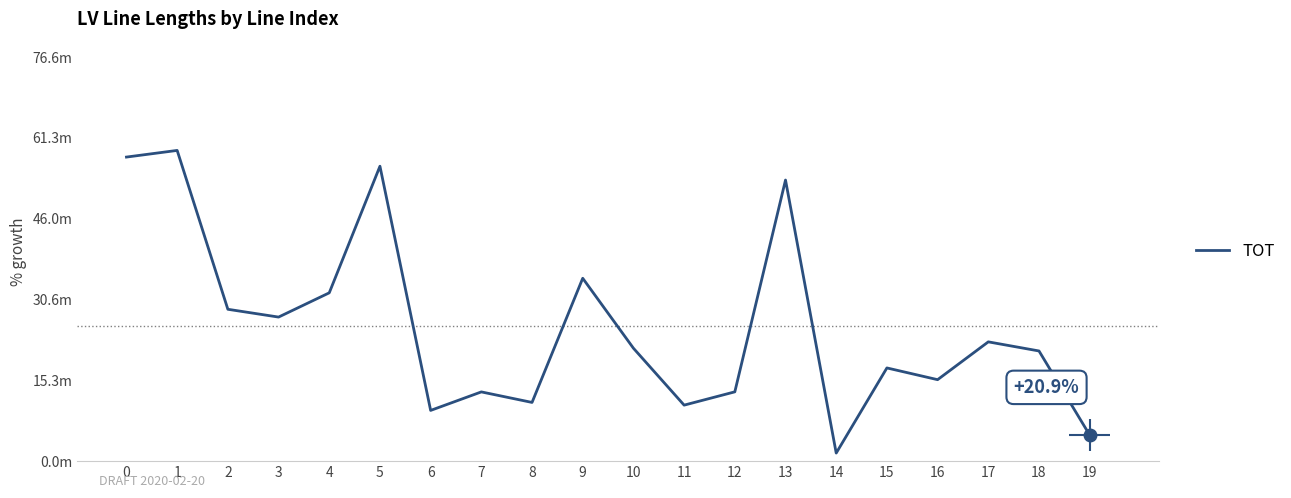

Does the chart have visible grid lines?

No